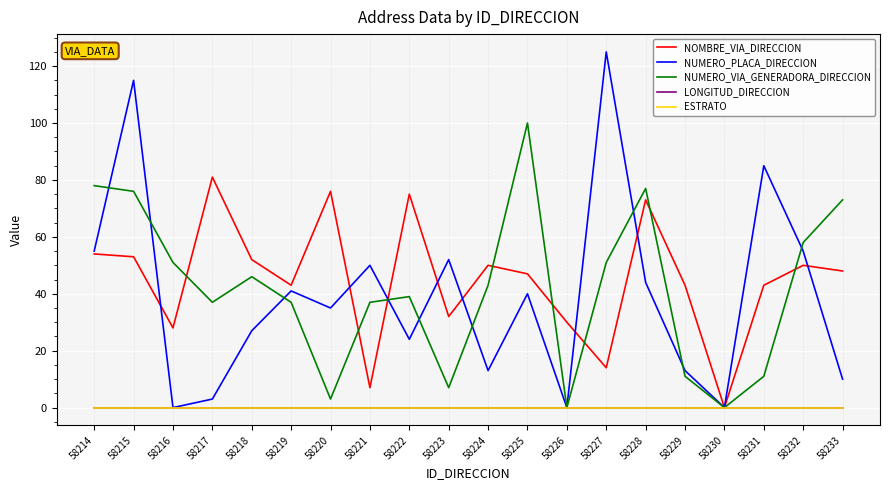

Does the chart have visible grid lines?

Yes